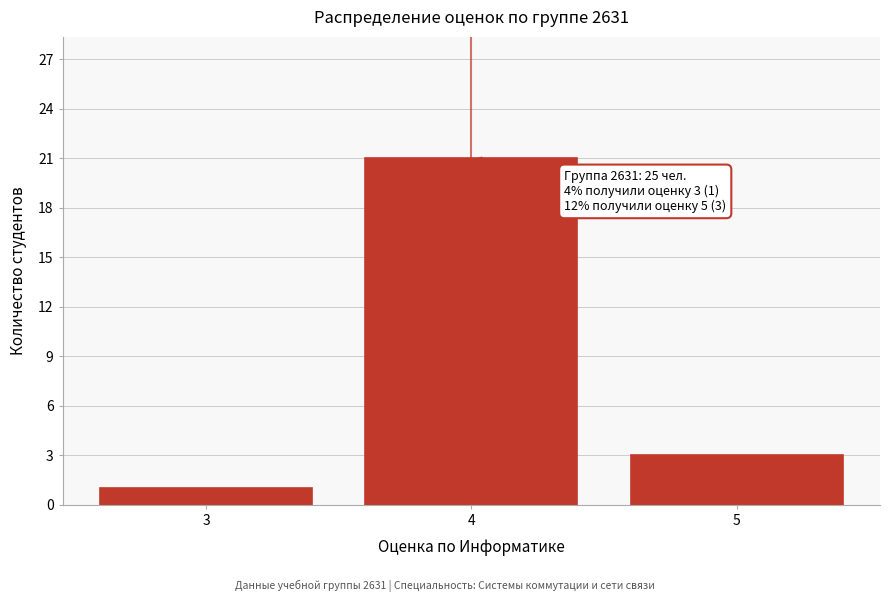

Reading left to right, list all the values displayed in this chart.

3=1	4=21	5=3